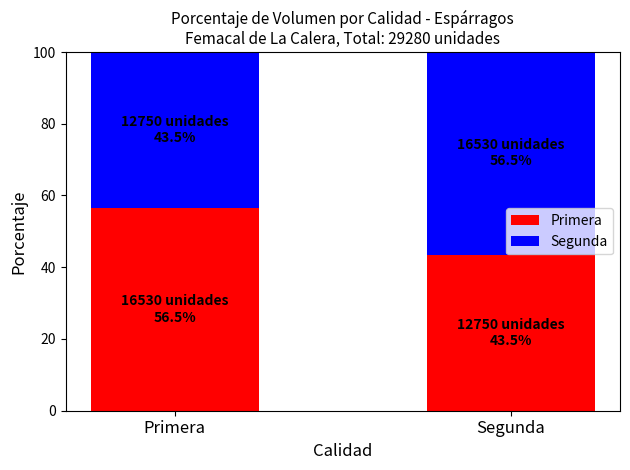

True or false: Primera has a value of 56.5 at Primera.

True